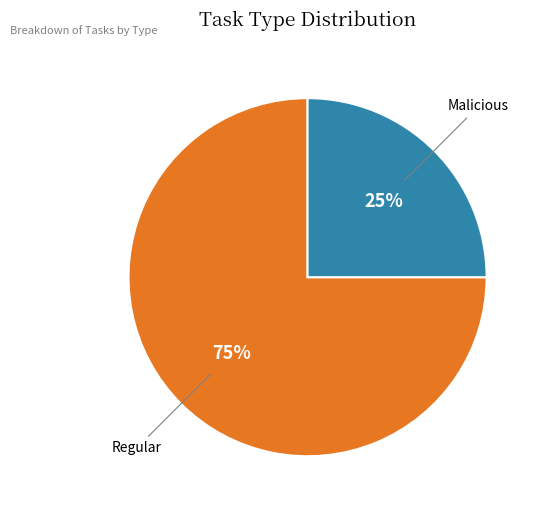

Does any single category account for the majority?

Yes